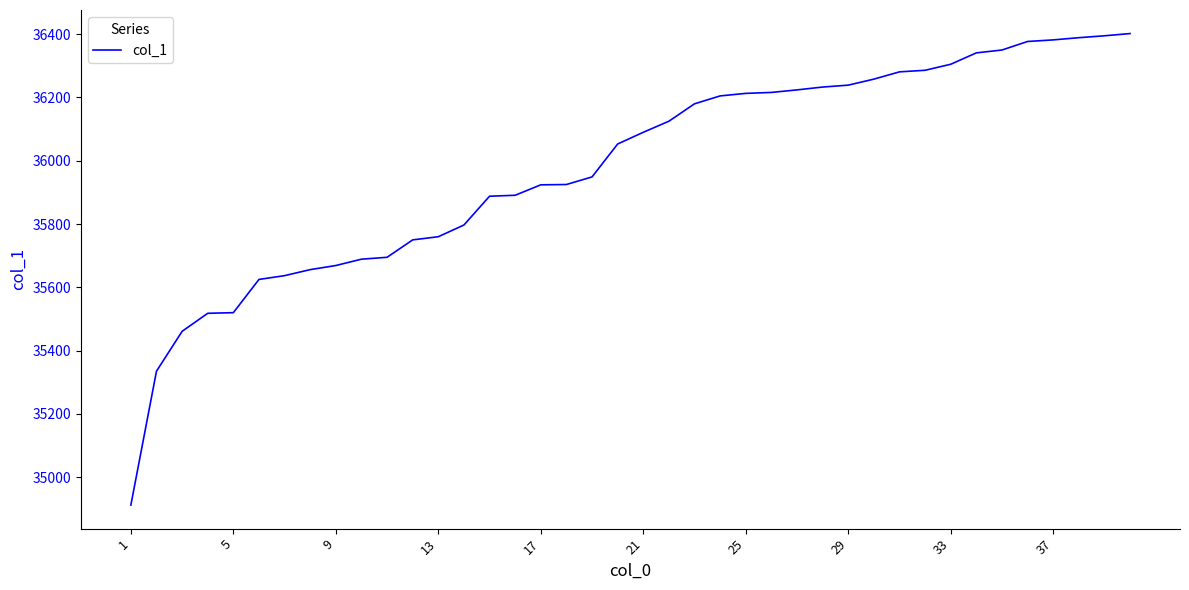

What is the minimum value shown in the chart?

34912